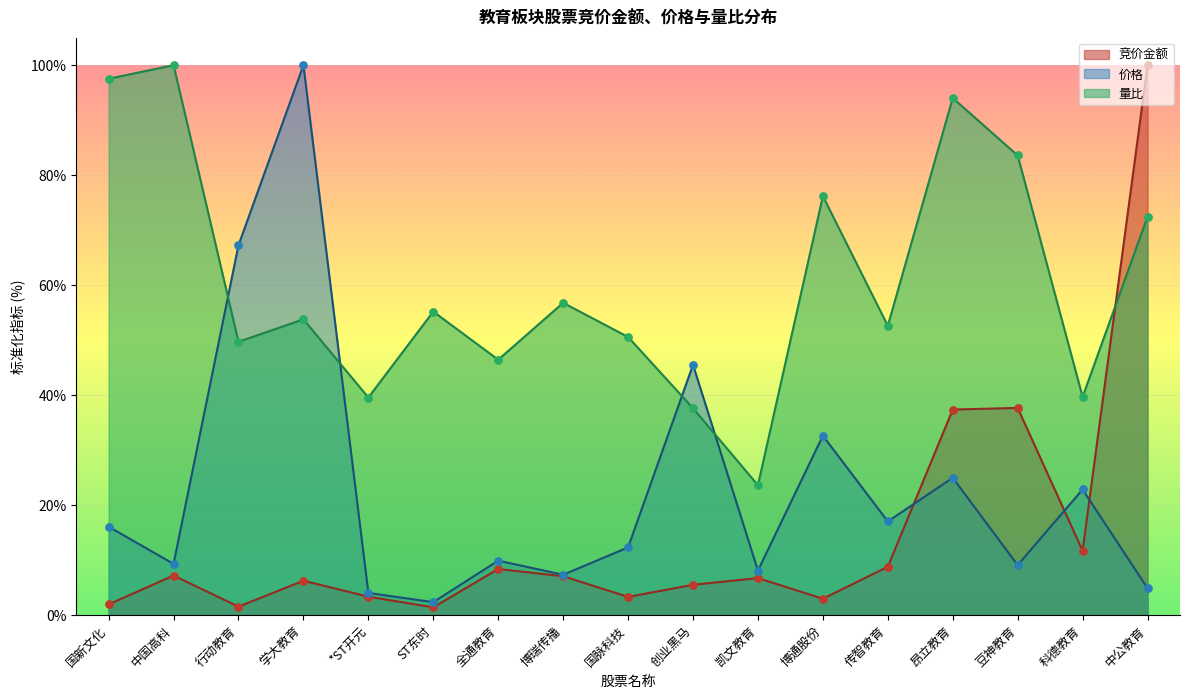

Which series contains the lowest Y value?

竞价金额